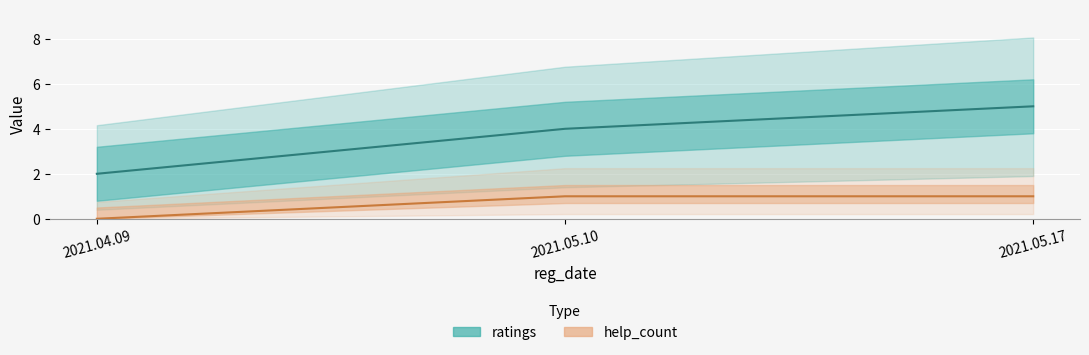

At which category is the sum across all series the highest?

2021.05.17